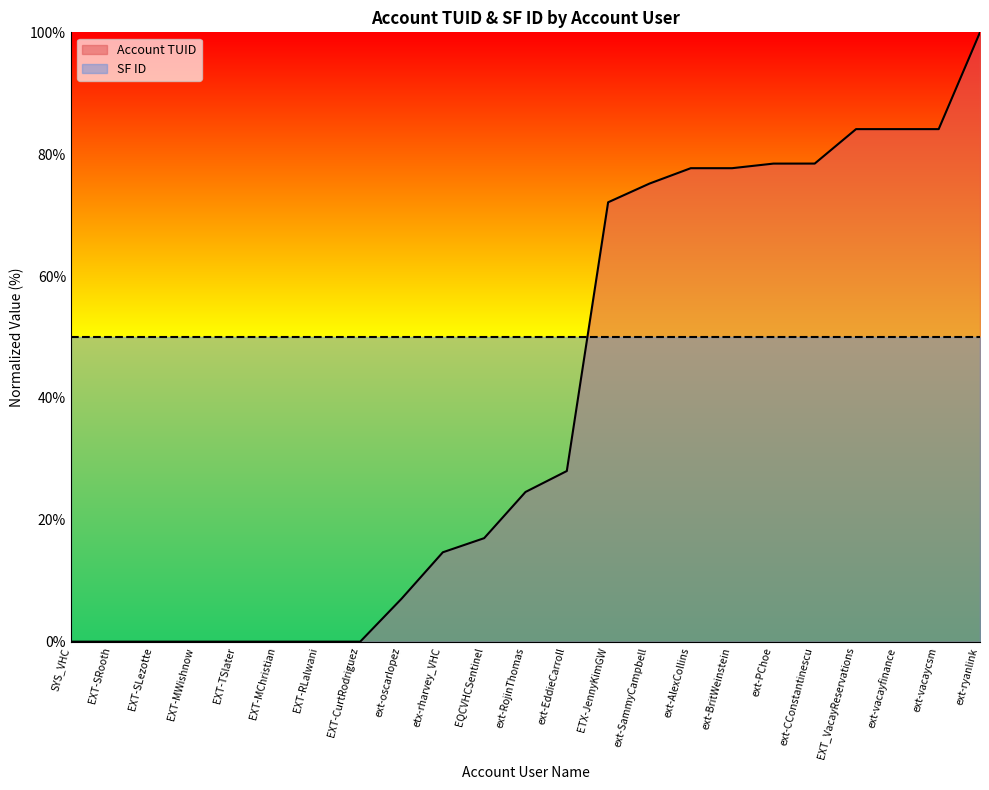

Reading left to right, extract all data points from this chart.

SYS_VHC=0.0	EXT-SRooth=0.0	EXT-SLezotte=0.0	EXT-MWishnow=0.0	EXT-TSlater=0.0	EXT-MChristian=0.0	EXT-RLalwani=0.0	EXT-CurtRodriguez=0.0	ext-oscarlopez=7.0	etx-rharvey_VHC=14.7	EQCVHCSentinel=17.0	ext-RojinThomas=24.6	ext-EddieCarroll=28.0	ETX-JennyKimGW=72.1	ext-SammyCampbell=75.2	ext-AlexCollins=77.7	ext-BritWeinstein=77.7	ext-PChoe=78.5	ext-CConstantinescu=78.5	EXT_VacayReservations=84.1	ext-vacayfinance=84.1	ext-vacaycsm=84.1	ext-ryanlink=100.0